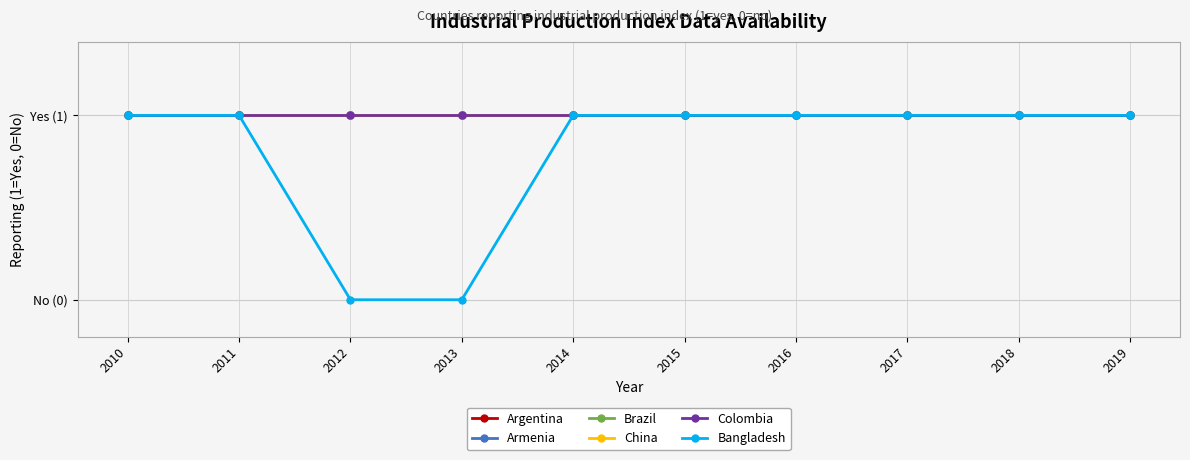

Does the chart have visible grid lines?

Yes